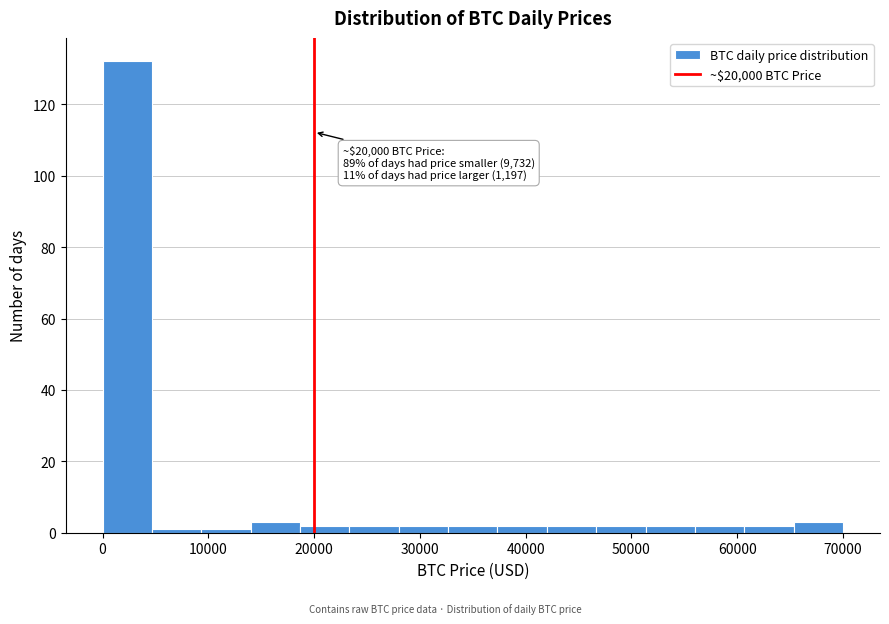

Over which range of the x-axis is the bar tallest?

0 to 5000